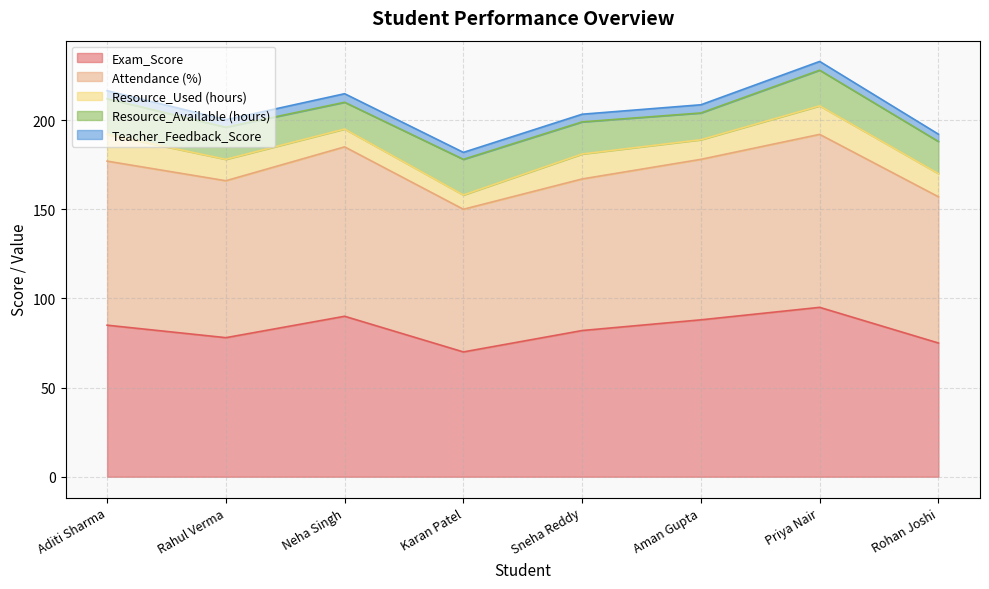

In Resource_Used (hours), how many points are lower than both neighbors (excluding endpoints)?

2